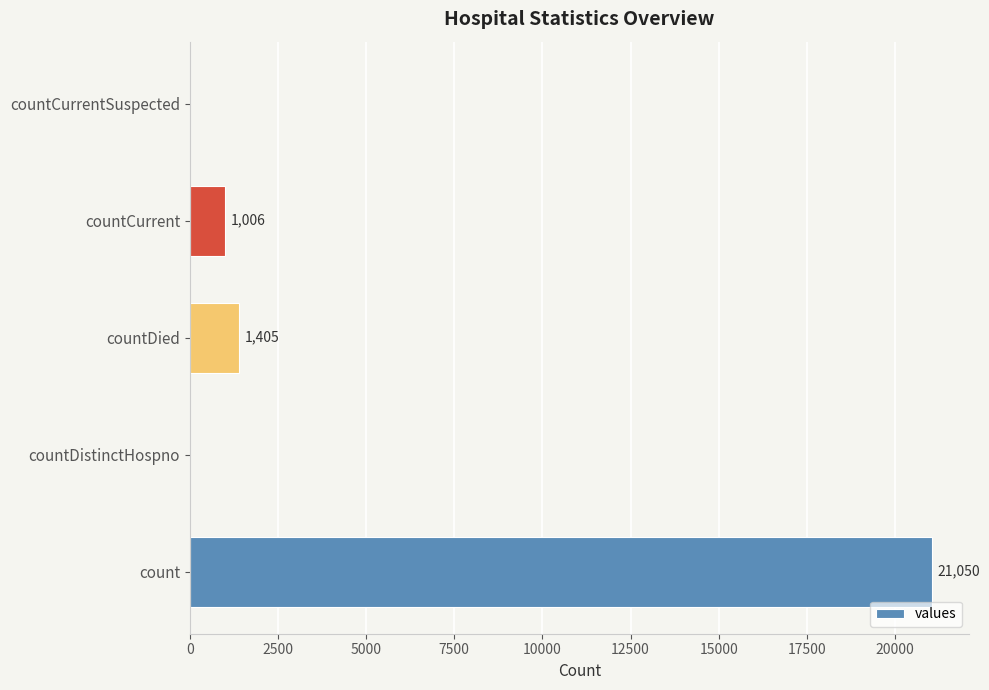

Are the bars horizontal?

Yes